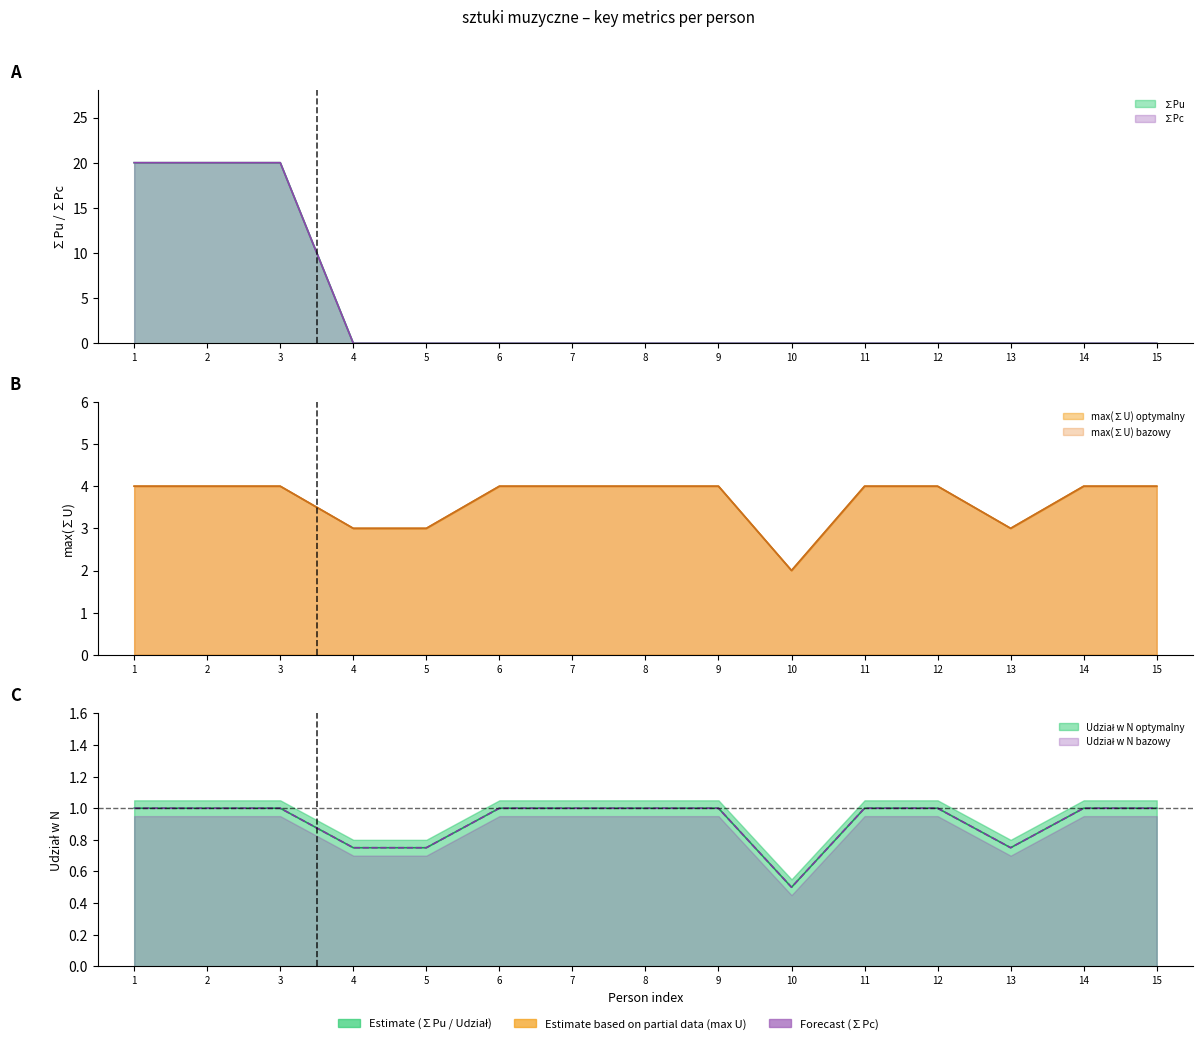

Does the chart have visible grid lines?

No